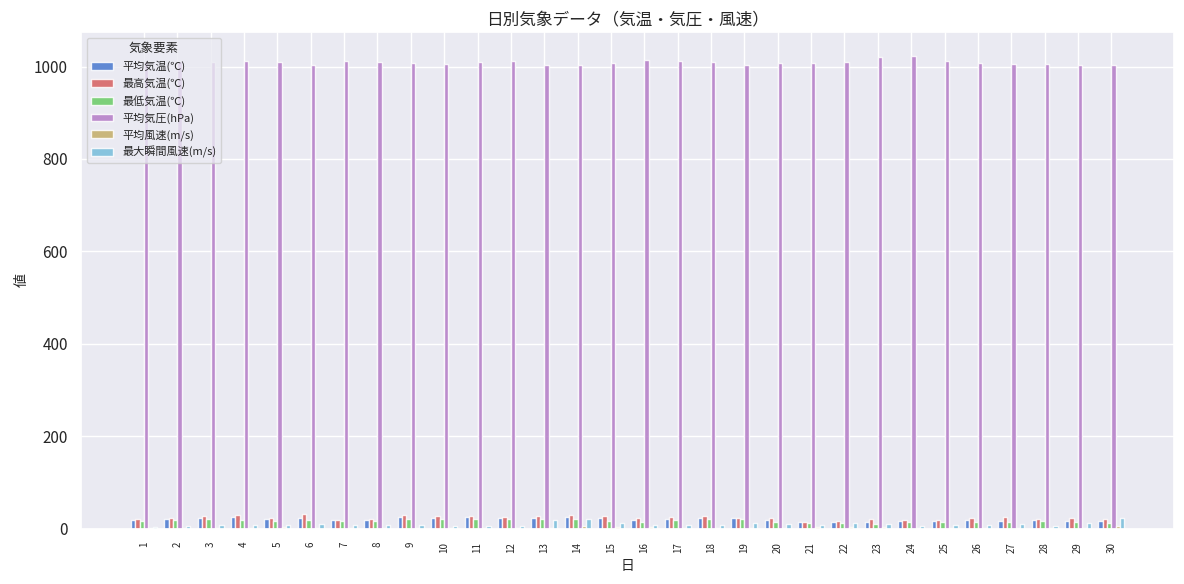

What is the average value of the 最大瞬間風速(m/s) series?

9.9